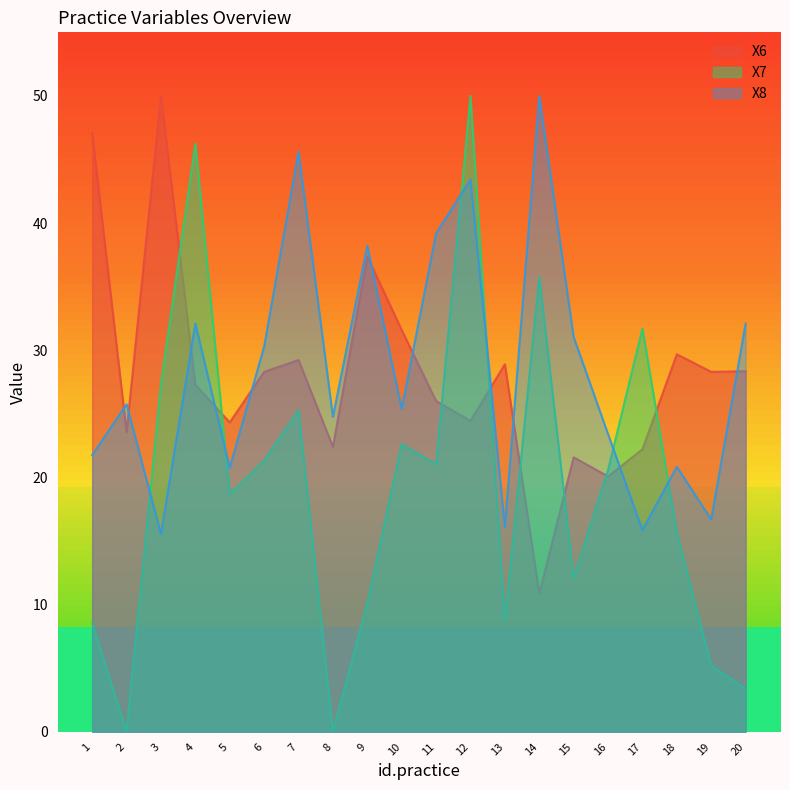

Which series has the largest range (max minus min)?

X7